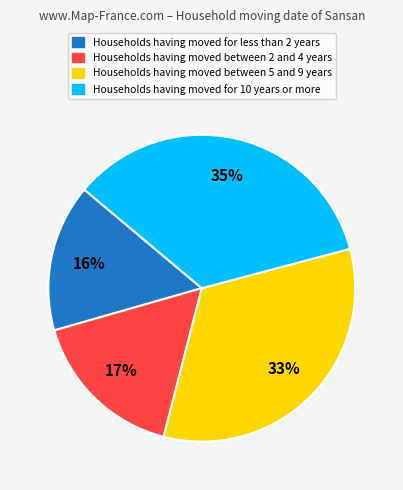

To the nearest percent, what is the difference between the largest and smallest slice percentages?

19%